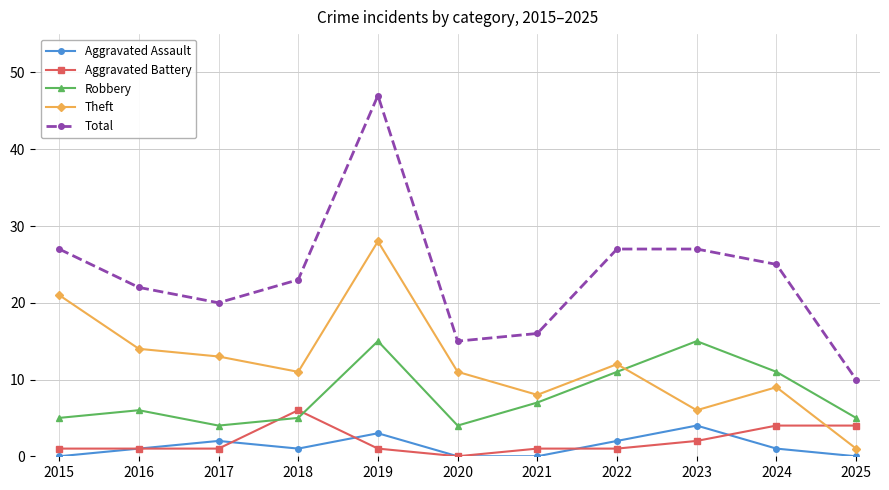

What is the approximate value of Robbery at 2022, to the nearest 10?

10